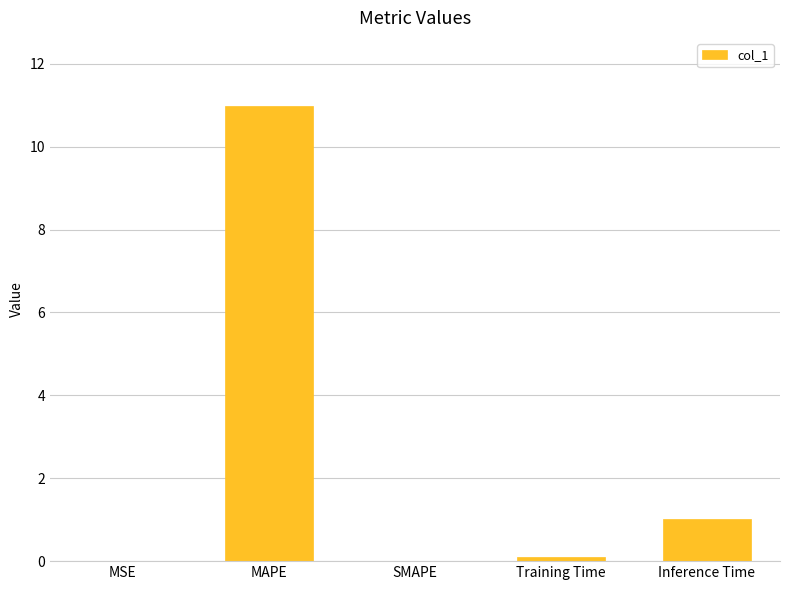

What is the sum of the values at Inference Time and SMAPE?

1.0